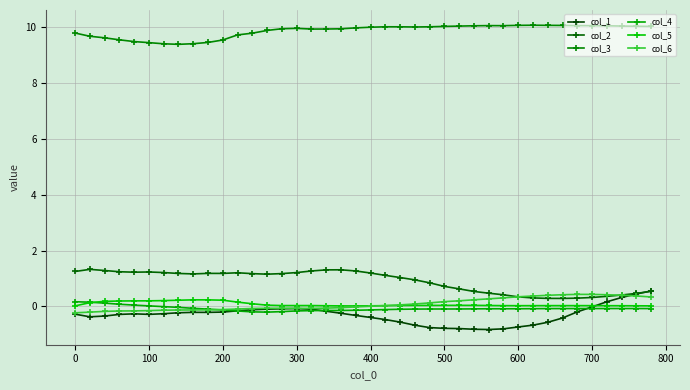

Which series ends up on top after the final intersection of col_1 and col_6?

col_1